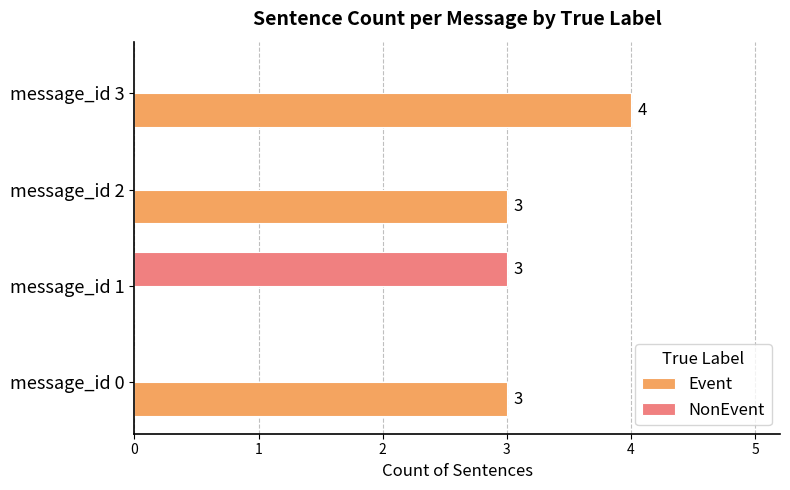

How many distinct data groups are displayed?

2